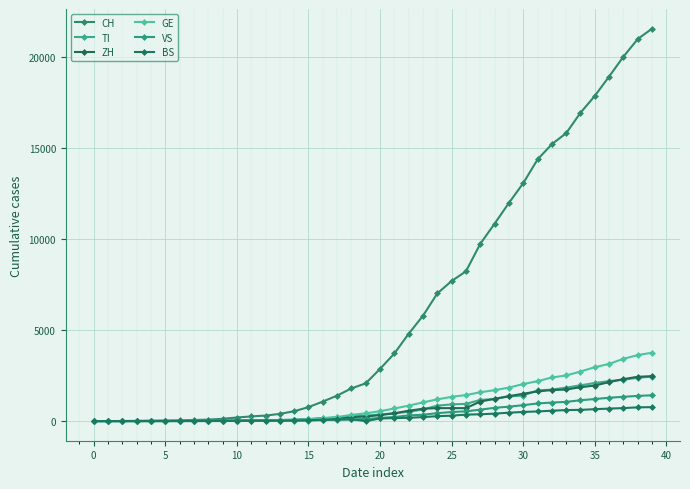

How many data points does each series have?

40